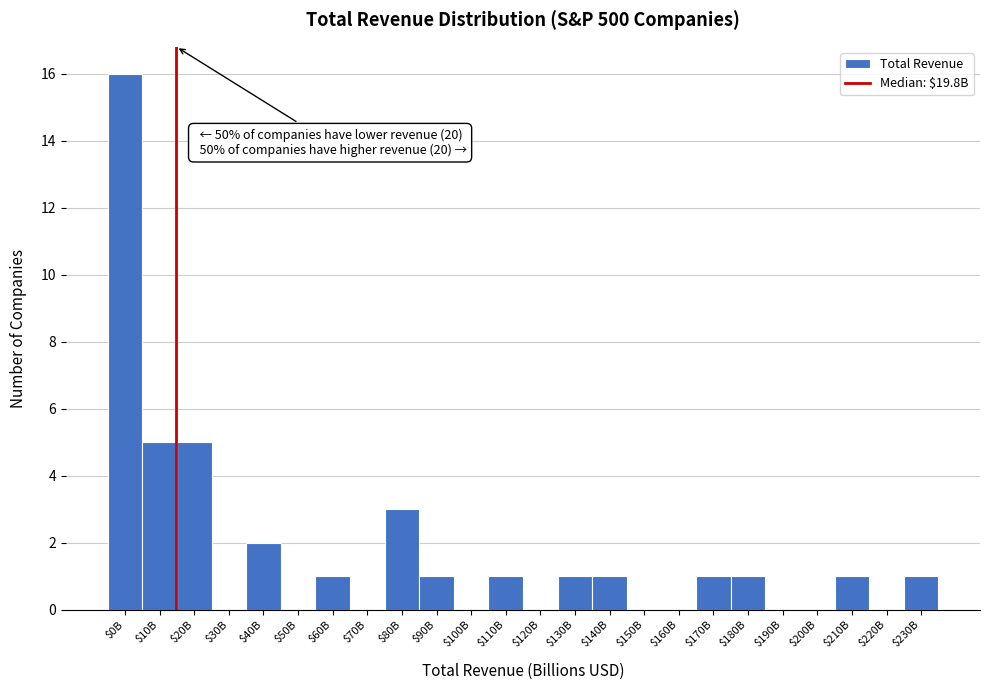

Is it true that the value at $210B is 1?

True